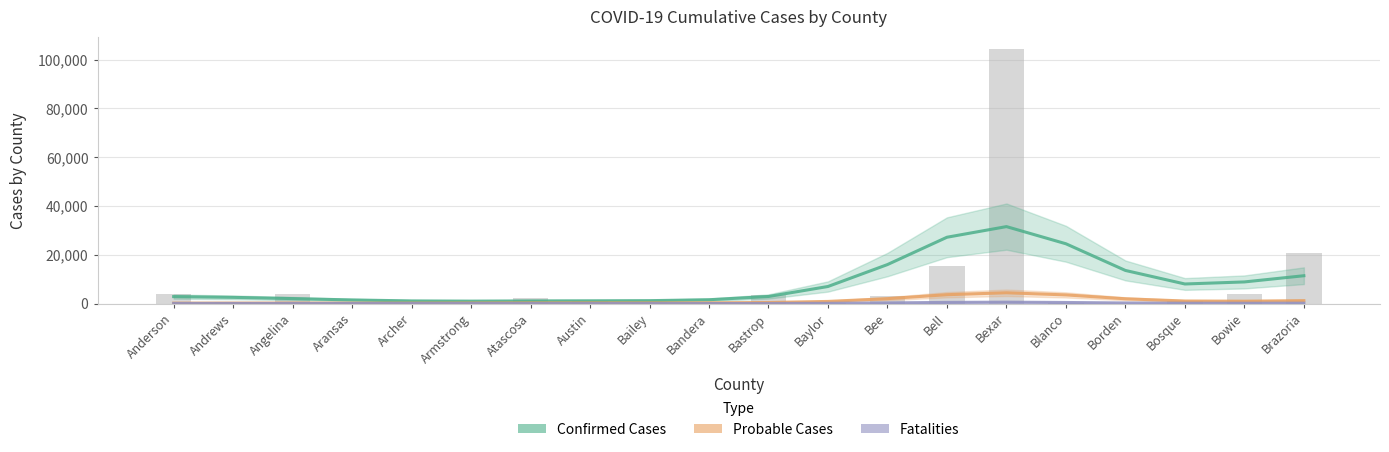

The Confirmed Cases series shows 47581.9 at Bell. True or false?

False